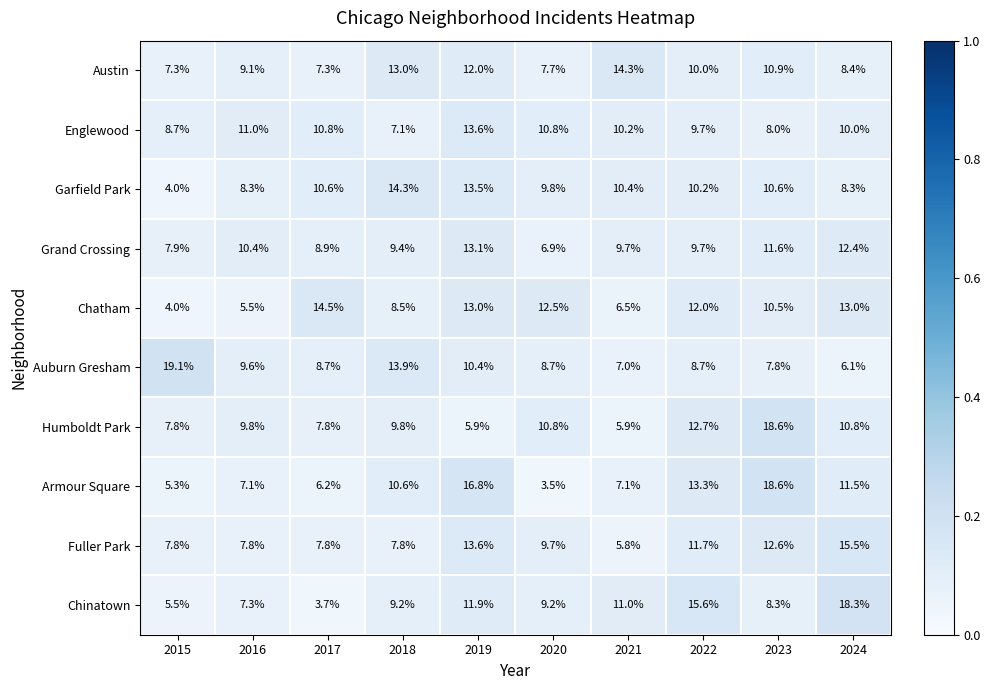

What is the sum of all Chinatown values?

100.0